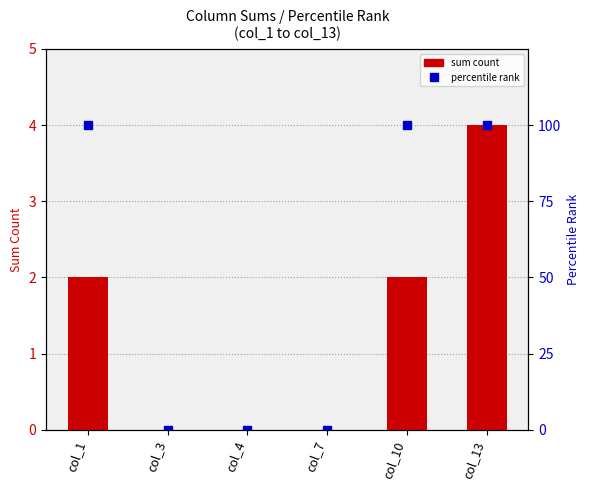

Reading left to right, transcribe all the data shown in this chart.

sum count: col_1=2	col_3=0	col_4=0	col_7=0	col_10=2	col_13=4
percentile rank: col_1=100	col_3=0	col_4=0	col_7=0	col_10=100	col_13=100